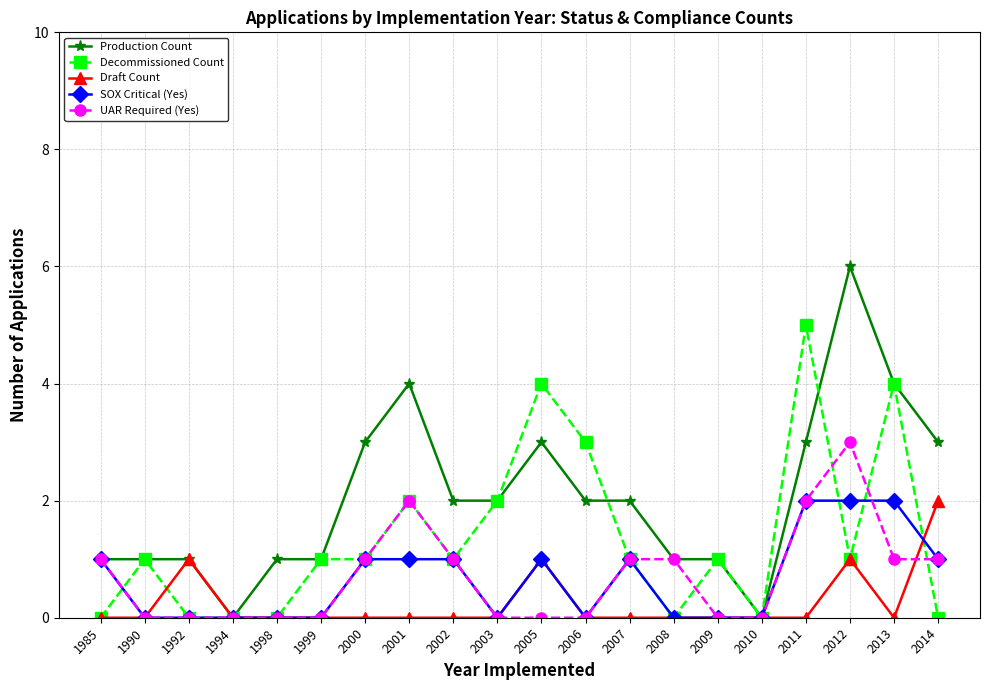

True or false: Decommissioned Count and Production Count cross at least once.

True